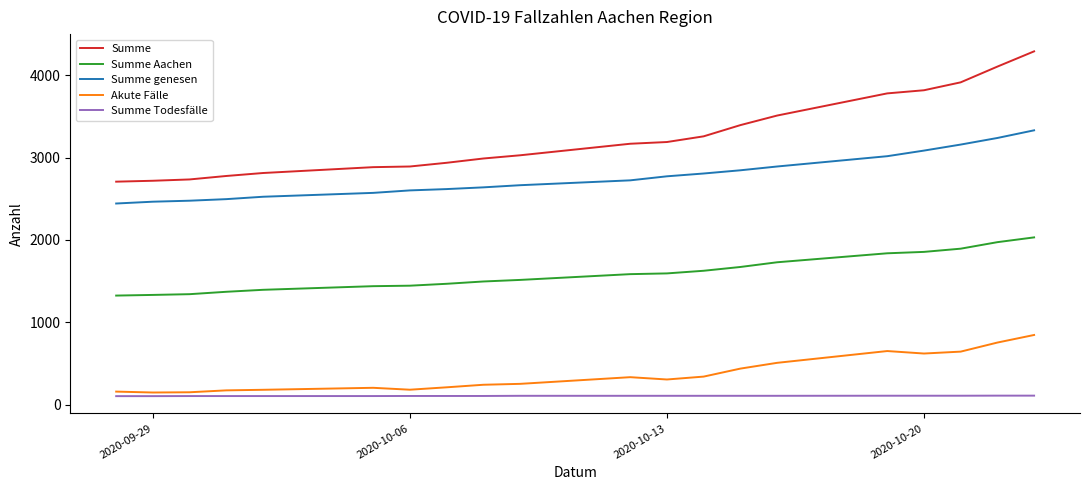

Which series has the largest range (max minus min)?

Summe